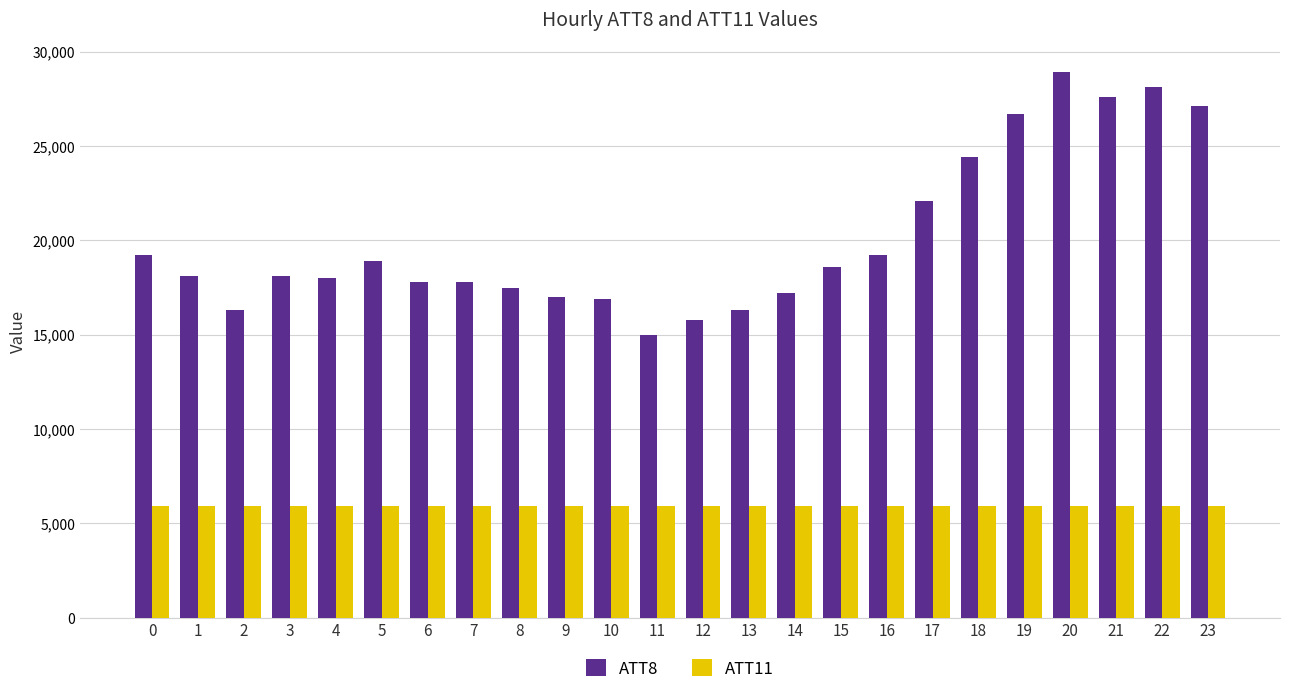

The ATT8 series shows 5733.1 at 0. True or false?

False